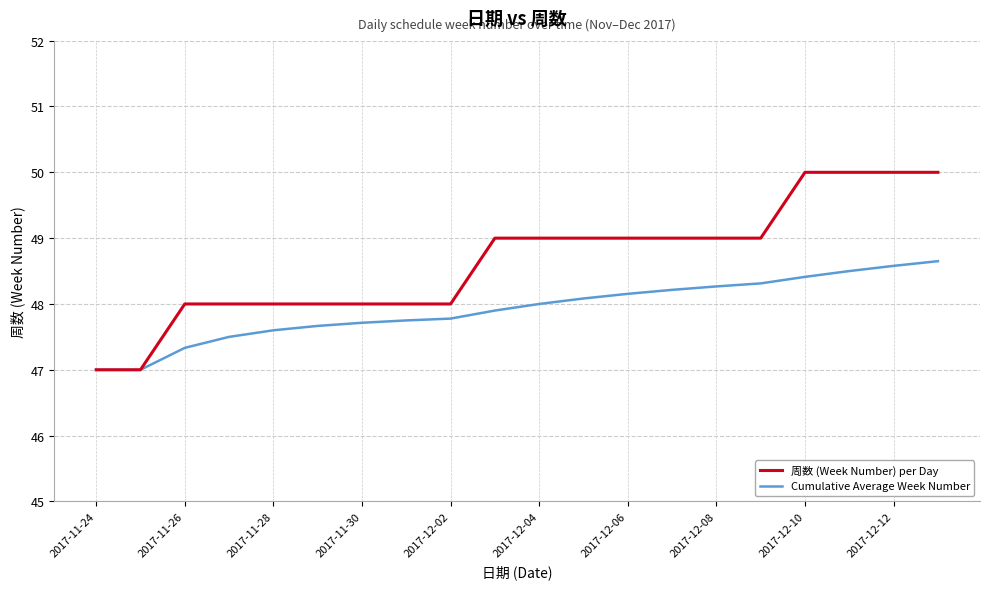

How many lines are shown in the chart?

2